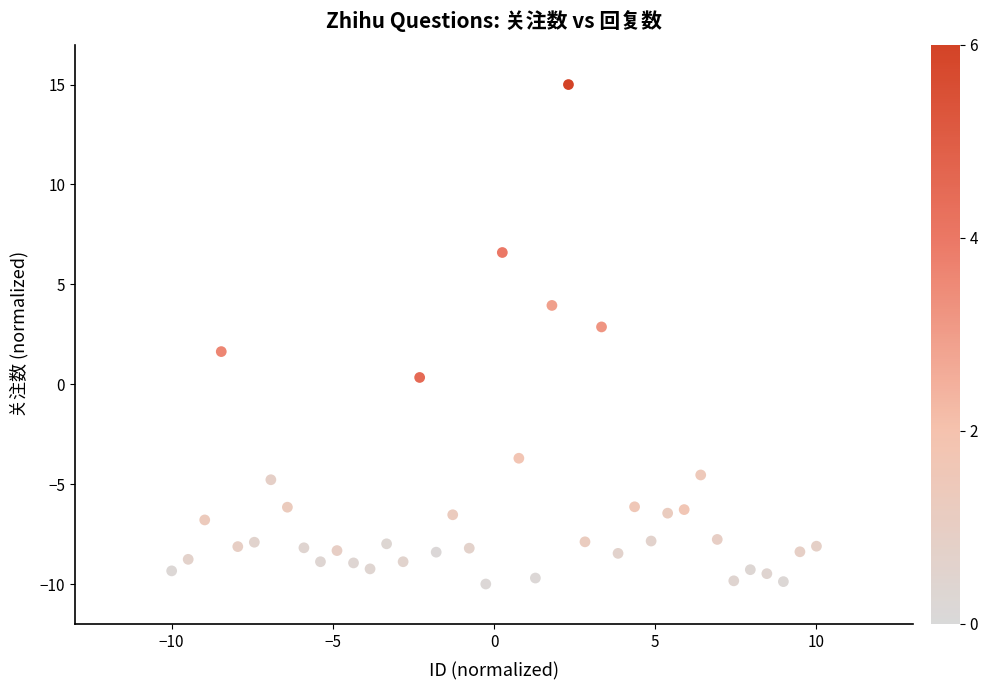

What is the range of Y values (max minus min)?

25.0